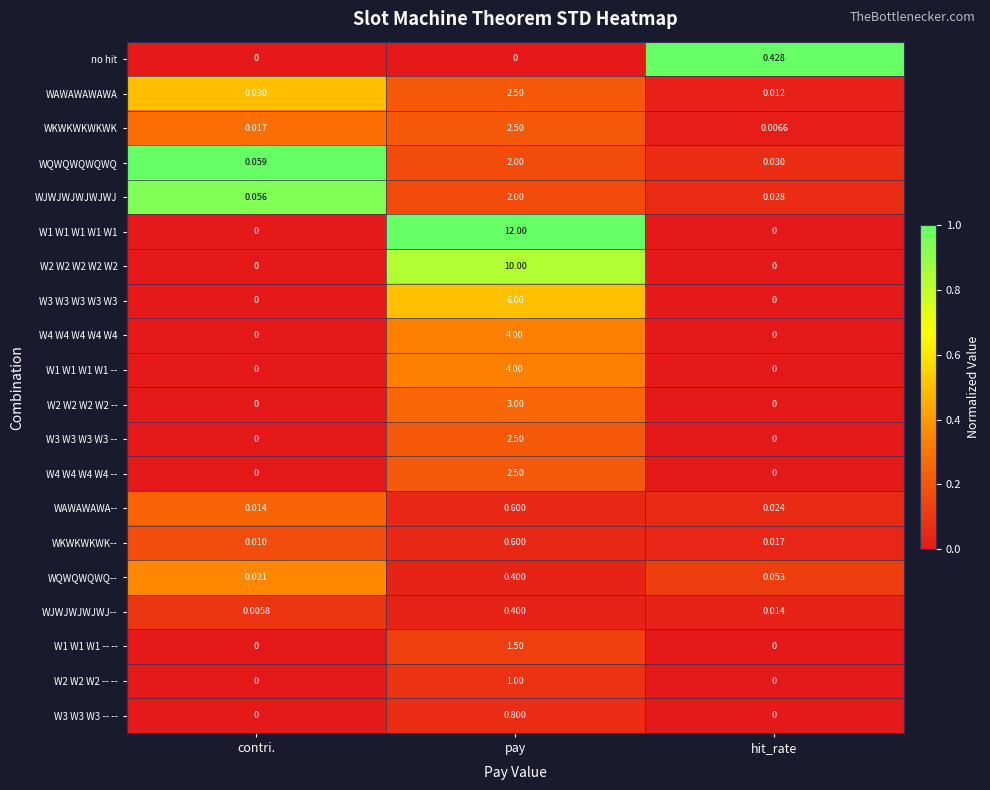

Which series has the largest range (max minus min)?

W1 W1 W1 W1 W1